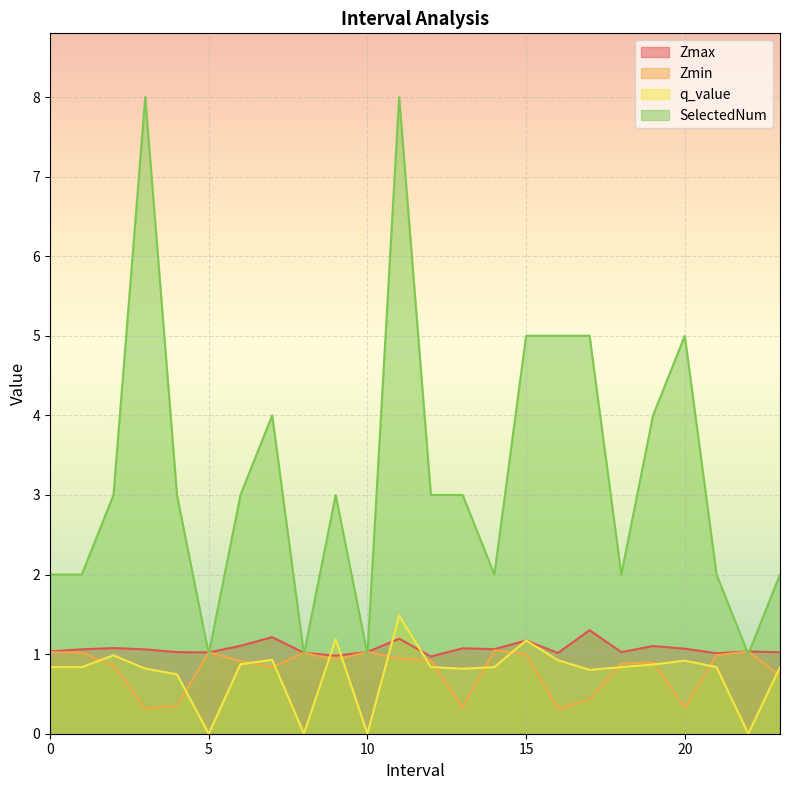

The Zmax series shows 1.2 at 15. True or false?

True